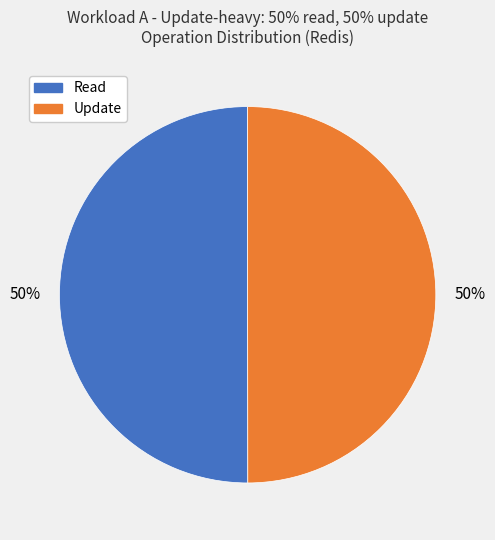

To the nearest percent, what is the average slice percentage?

50%